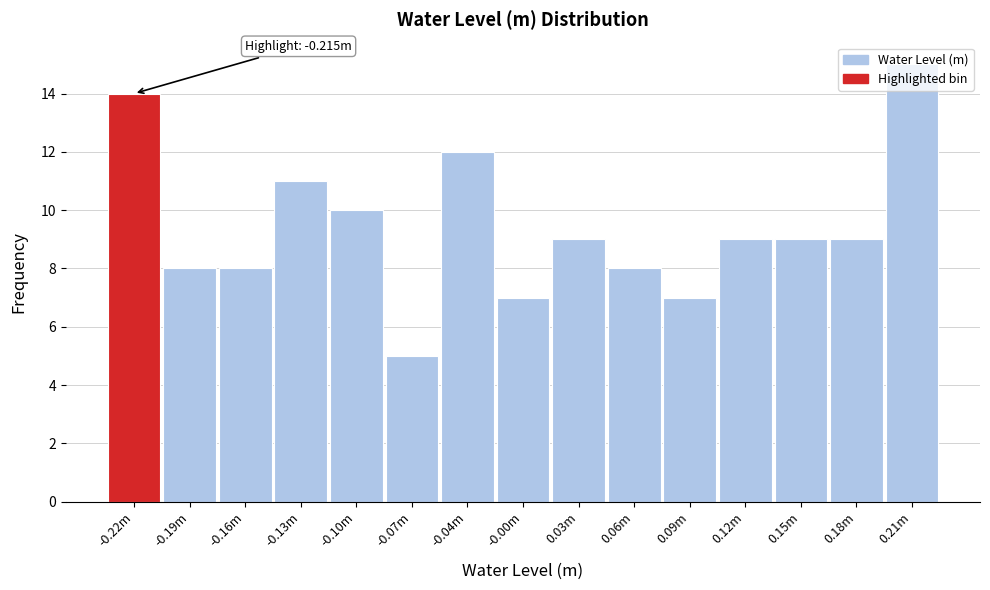

Which has a higher value, 0.15m or -0.13m?

-0.13m